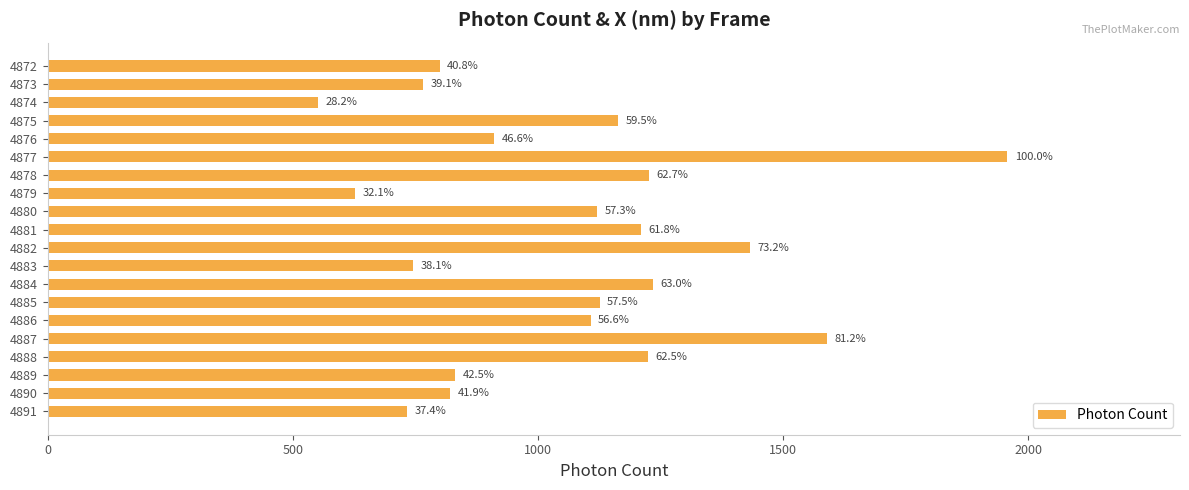

What is the difference between the second highest and minimum values?

1038.8